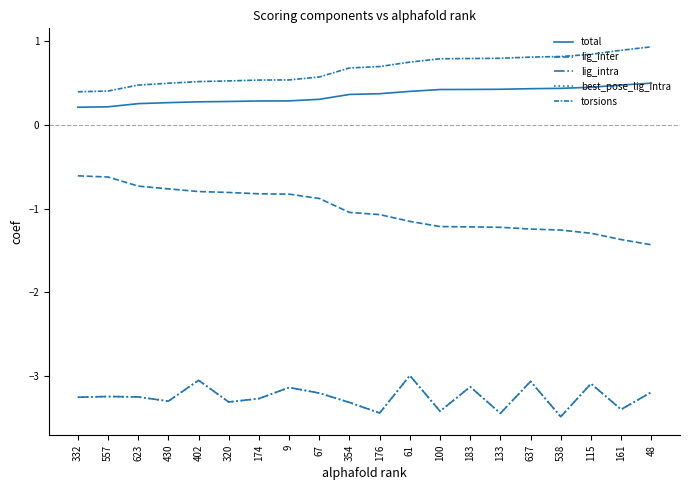

The value of total at 9 is 0.1. True or false?

False